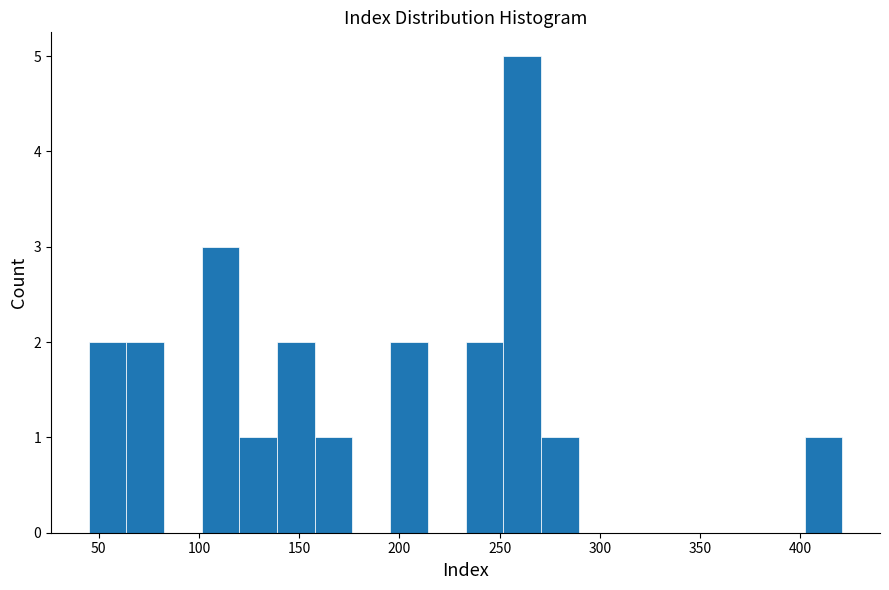

Read against the x-axis, roughly where is the centre of the tallest bar?

260